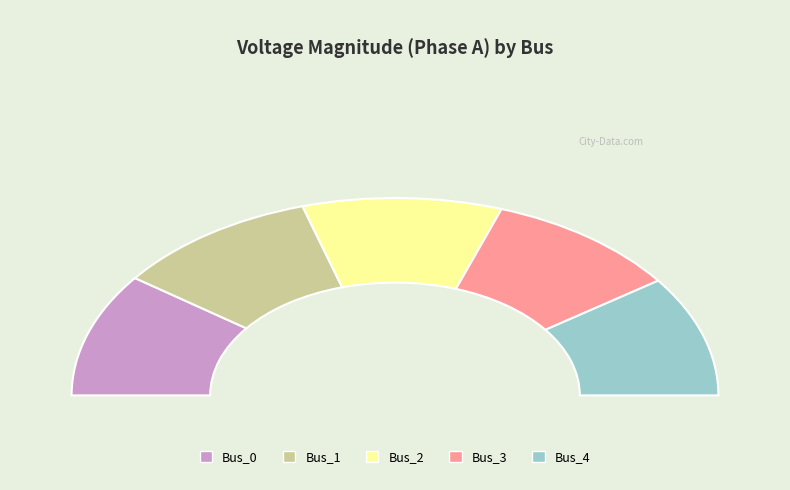

Does Bus_0 account for over 50% of the chart?

No